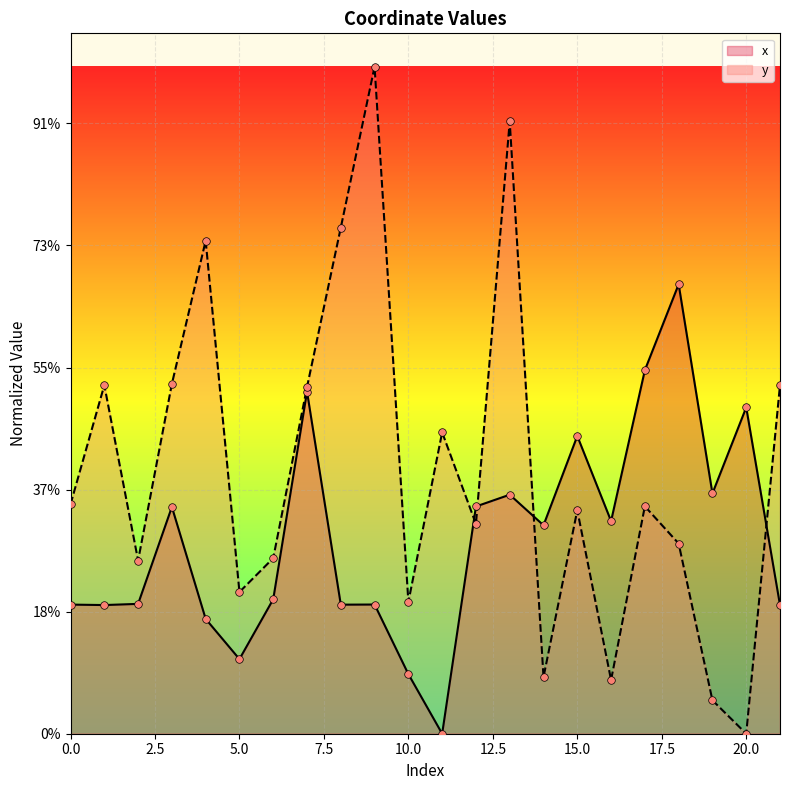

What is the total value across all series at 20?

133.7